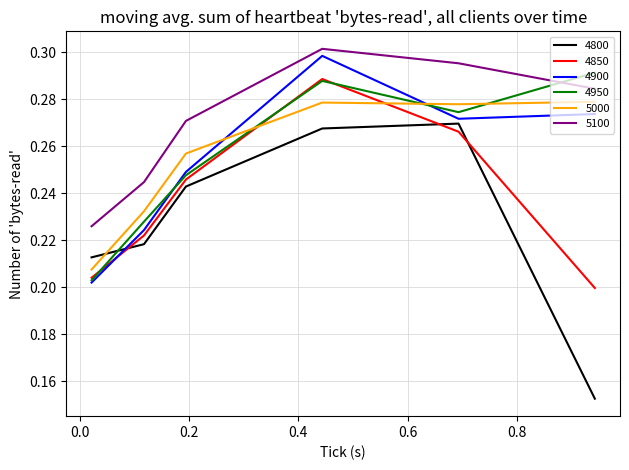

After their last crossing, which series has the higher values: 4900 or 5000?

5000